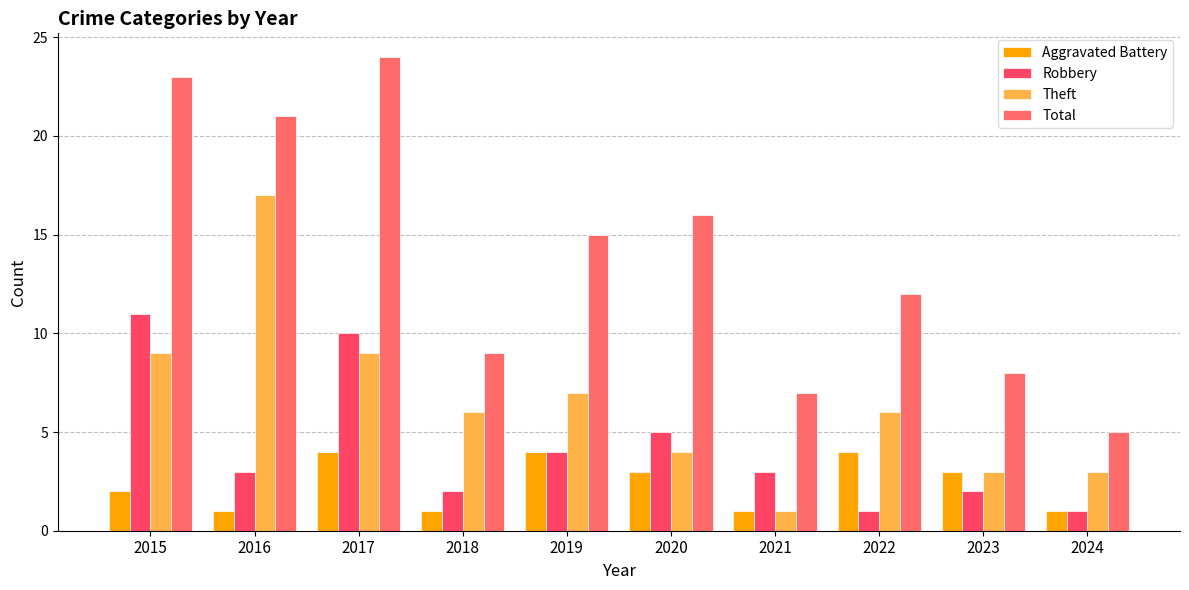

Does the chart contain stacked bars?

No